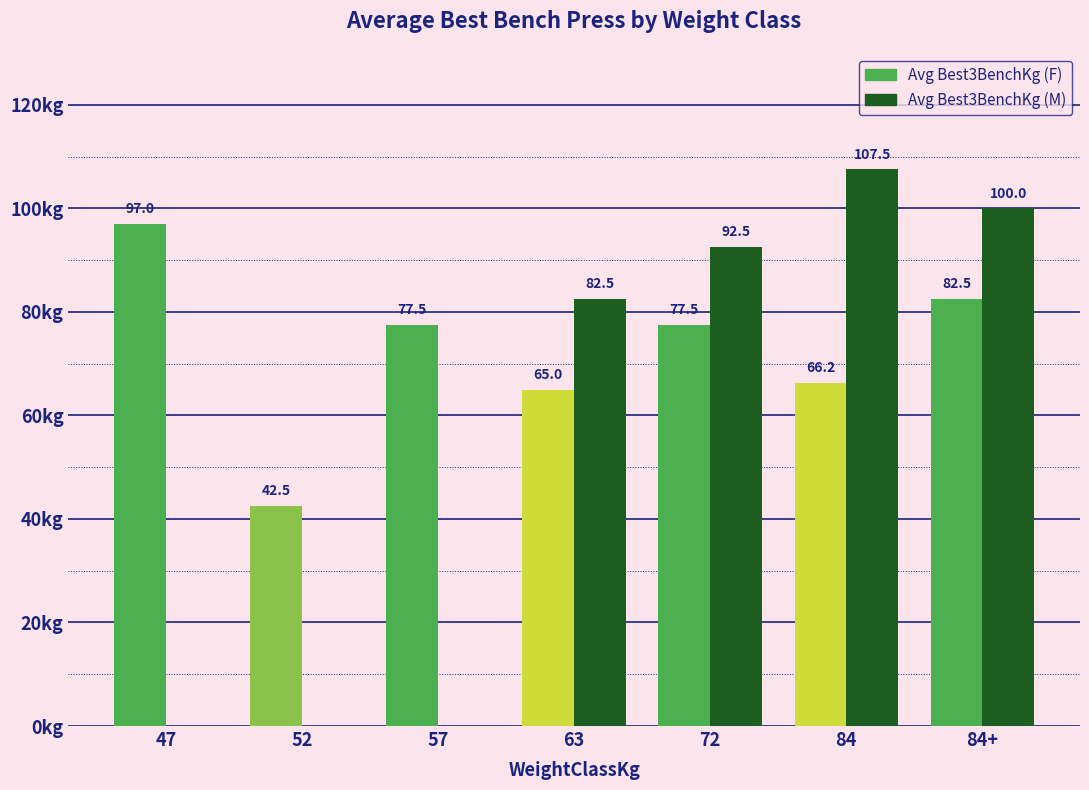

Where does the Avg Best3BenchKg (F) series first go above 77?

47